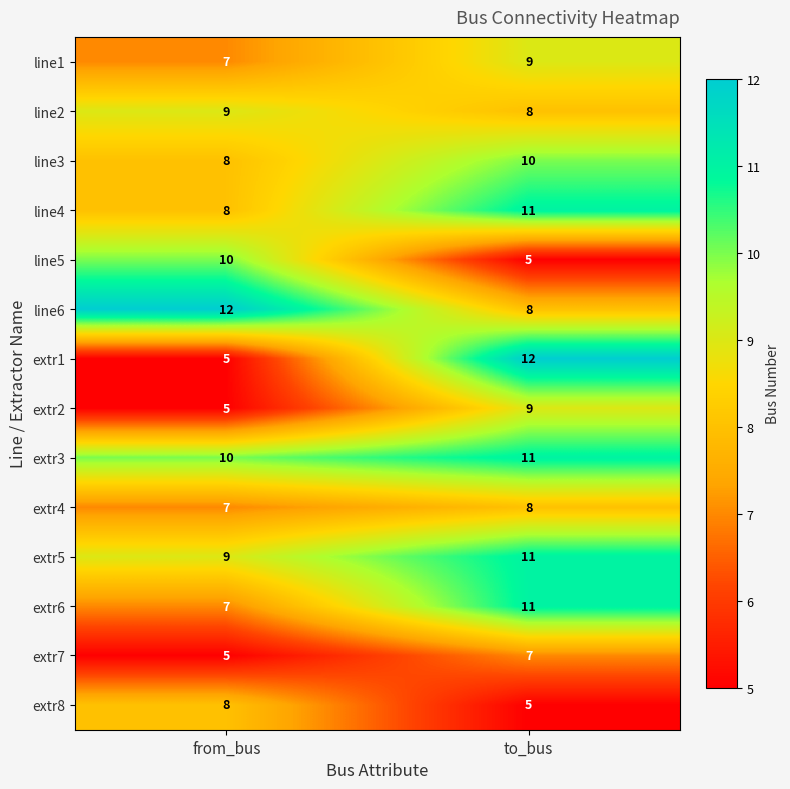

Which series has the widest spread of values?

extr1